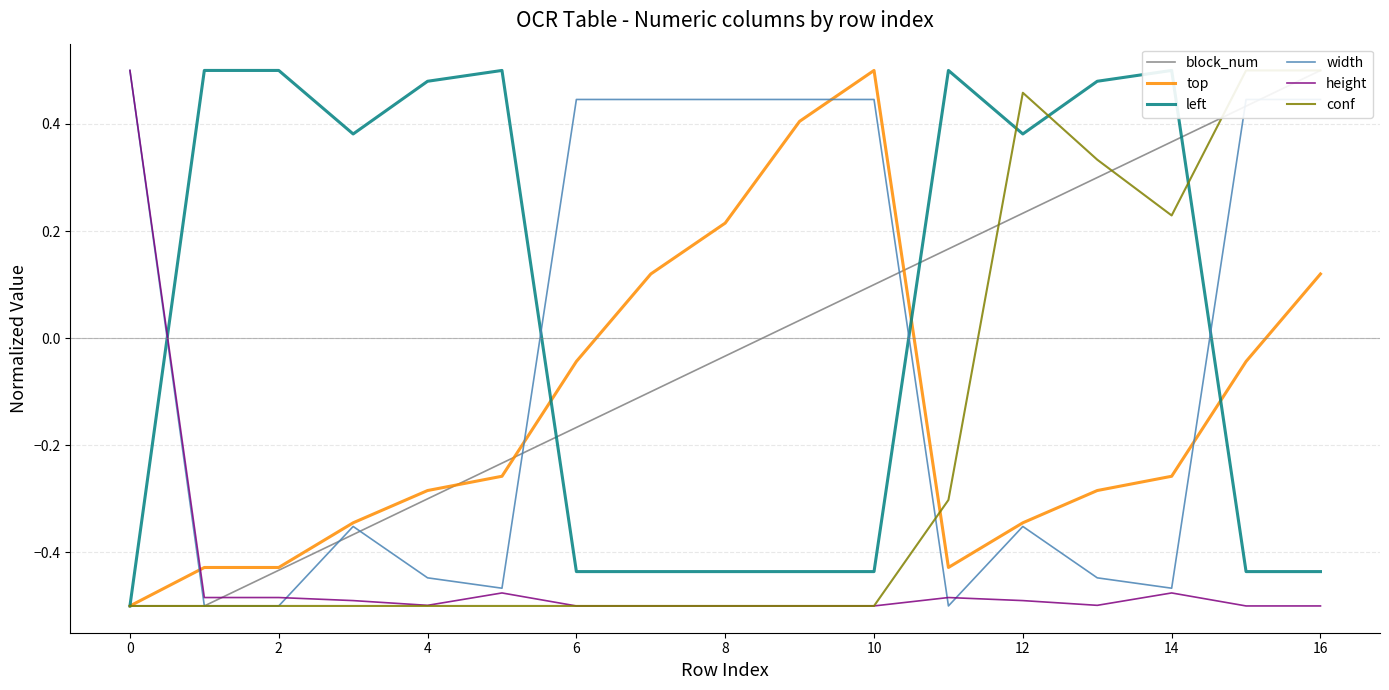

What is the highest value of the width series?

0.5